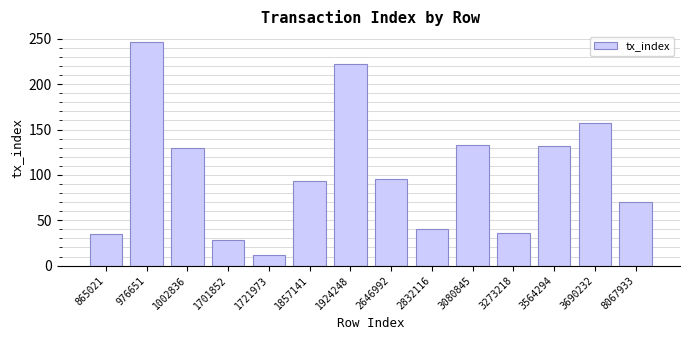

The value at 3273218 is 36. True or false?

True